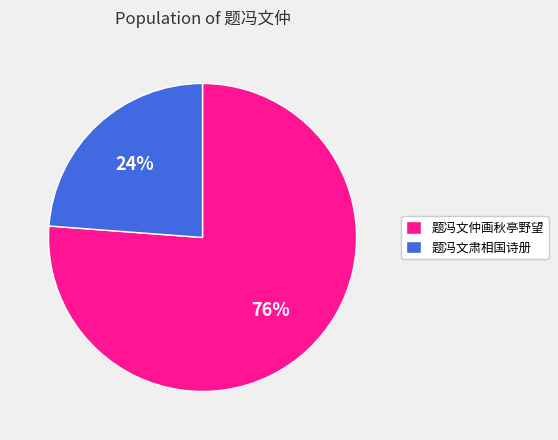

Does 题冯文仲画秋亭野望 represent more than half of the total?

Yes